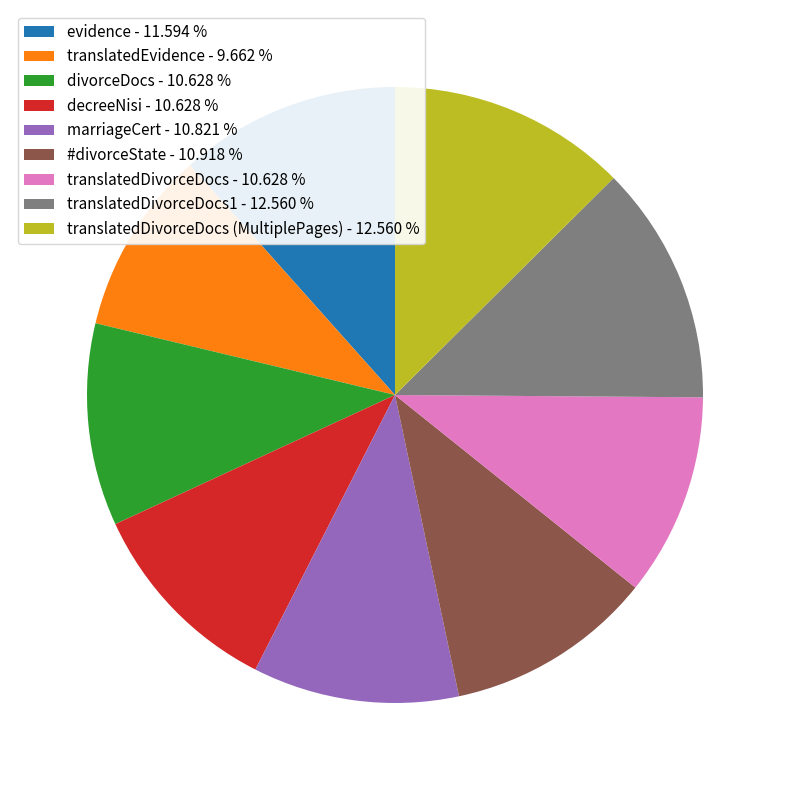

Does translatedDivorceDocs - 10.628 % represent more than half of the total?

No